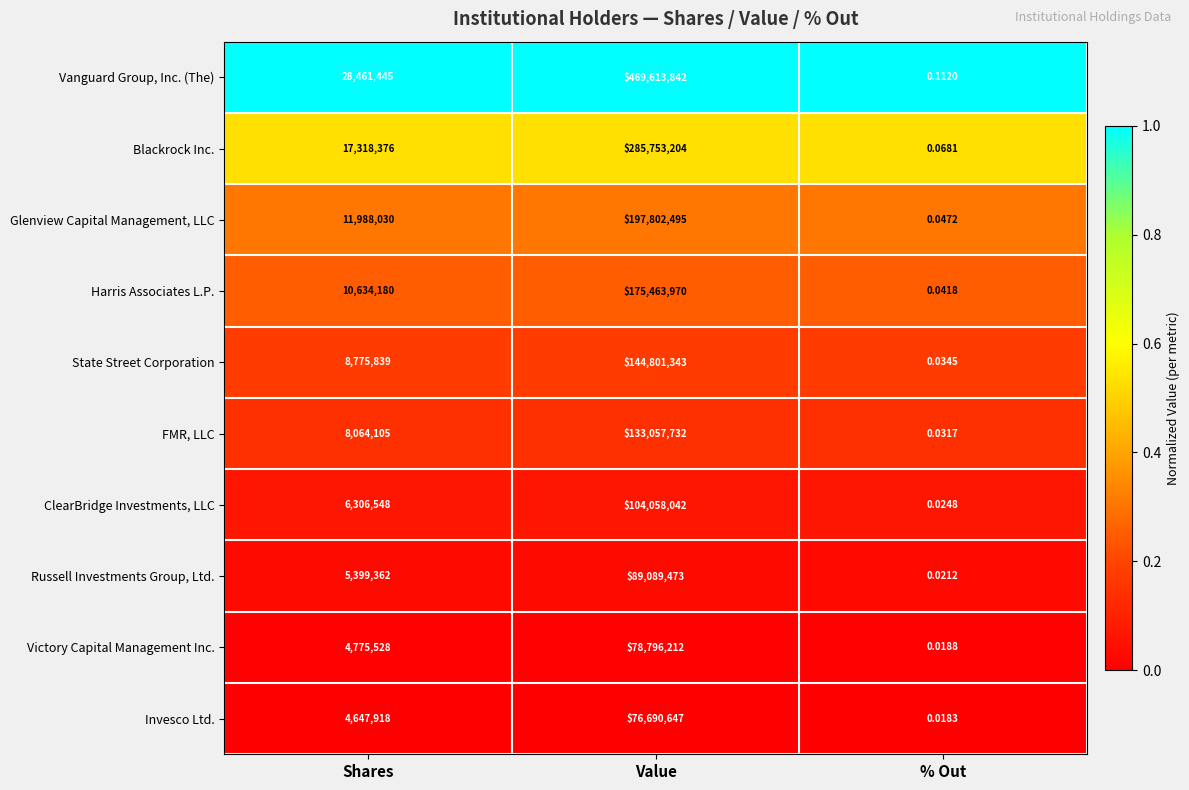

Between Shares and Value, which series saw the biggest shift?

Vanguard Group, Inc. (The)